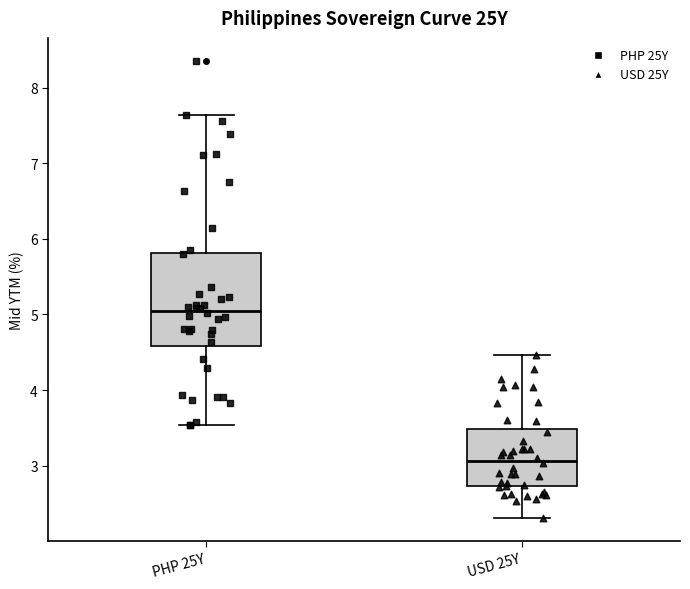

Which box has the lowest median line?

USD 25Y